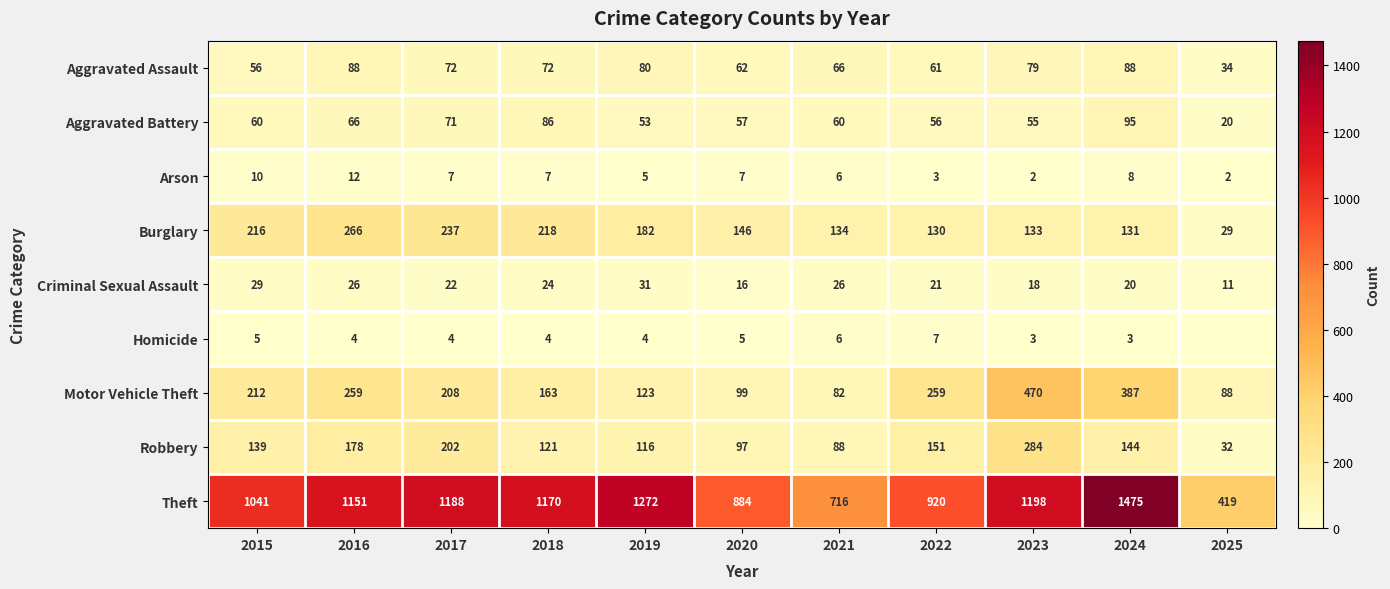

Read the Burglary value at 2018.

218